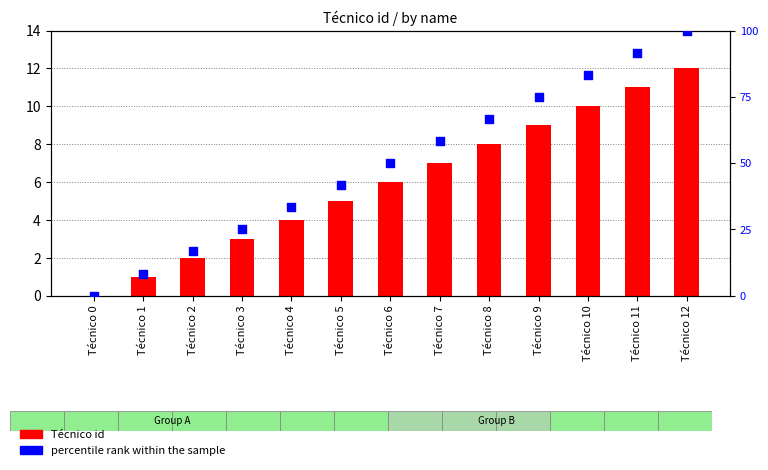

Which series has the largest Y range (max minus min)?

percentile rank within the sample